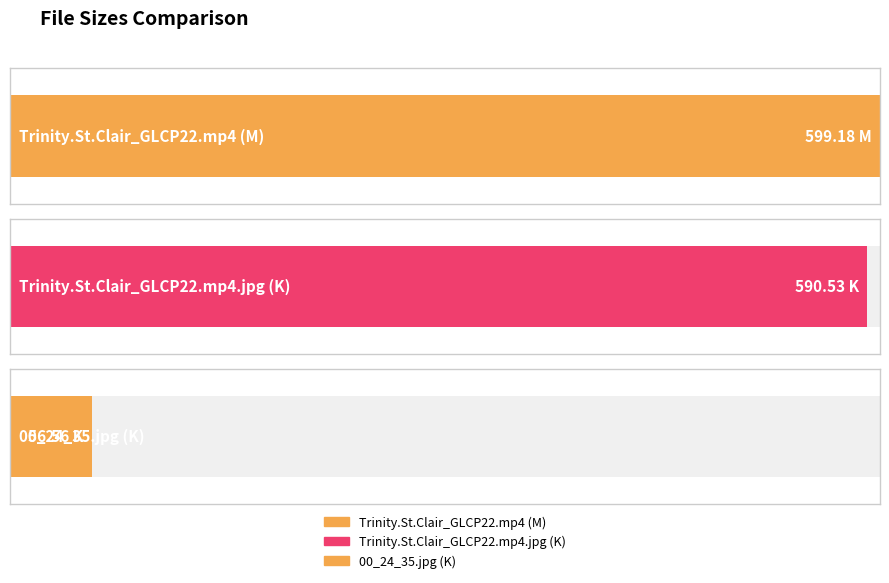

Where does the data first go above 590?

Trinity.St.Clair_GLCP22.mp4